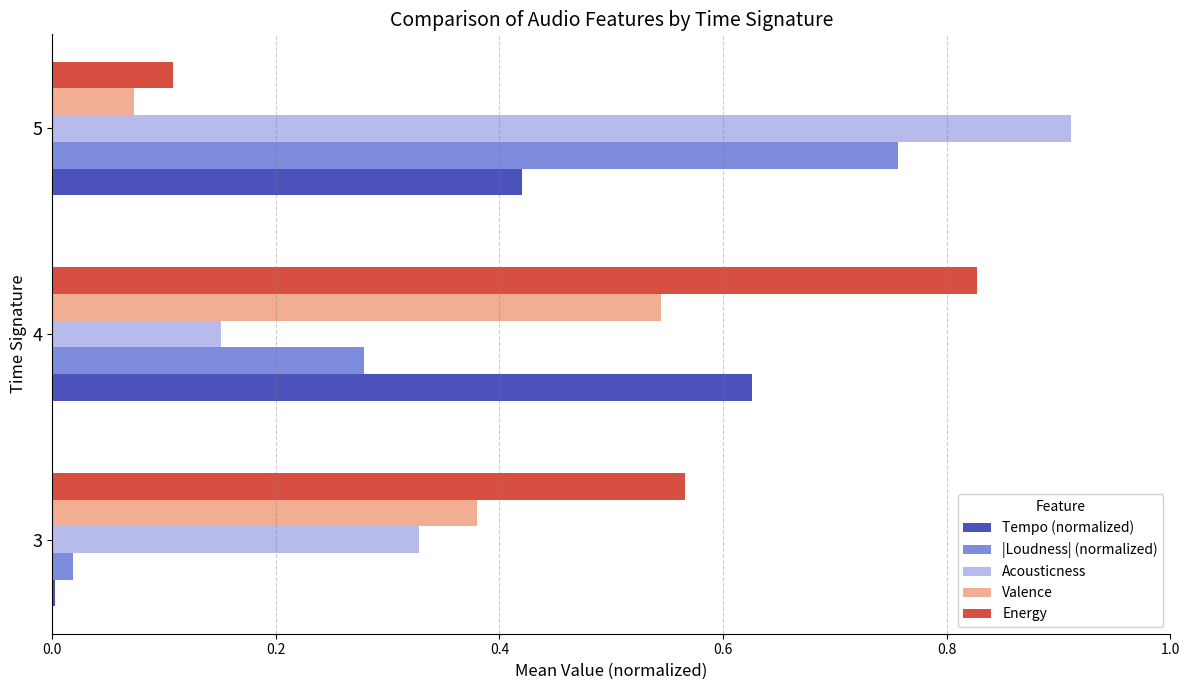

What is the total value across all series at 5?

2.3